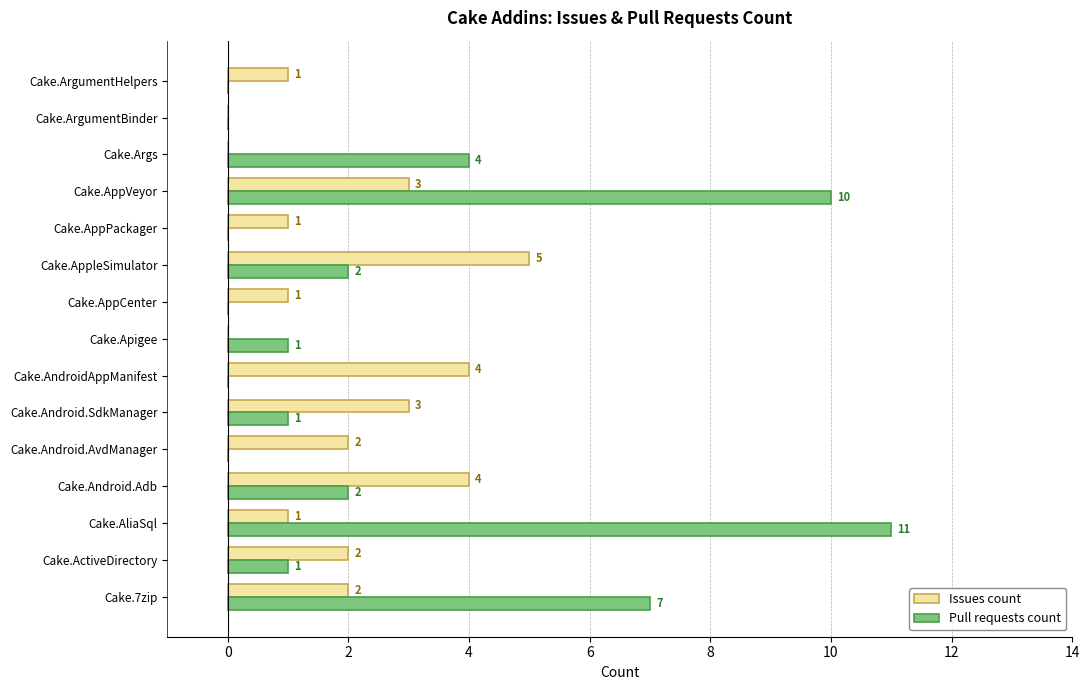

The Pull requests count series shows 10 at Cake.AppVeyor. True or false?

True